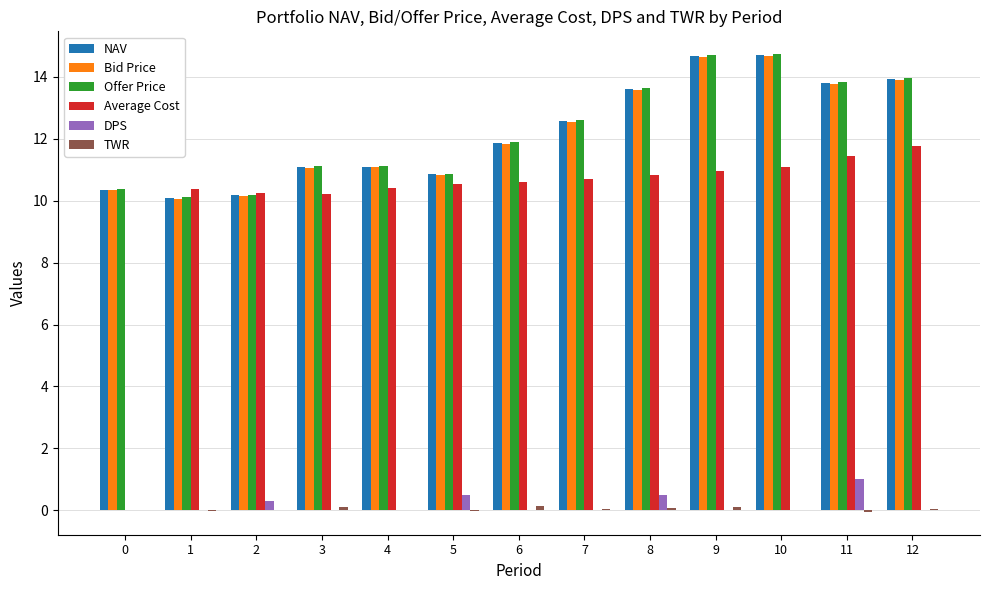

What is the highest value of the Offer Price series?

14.7